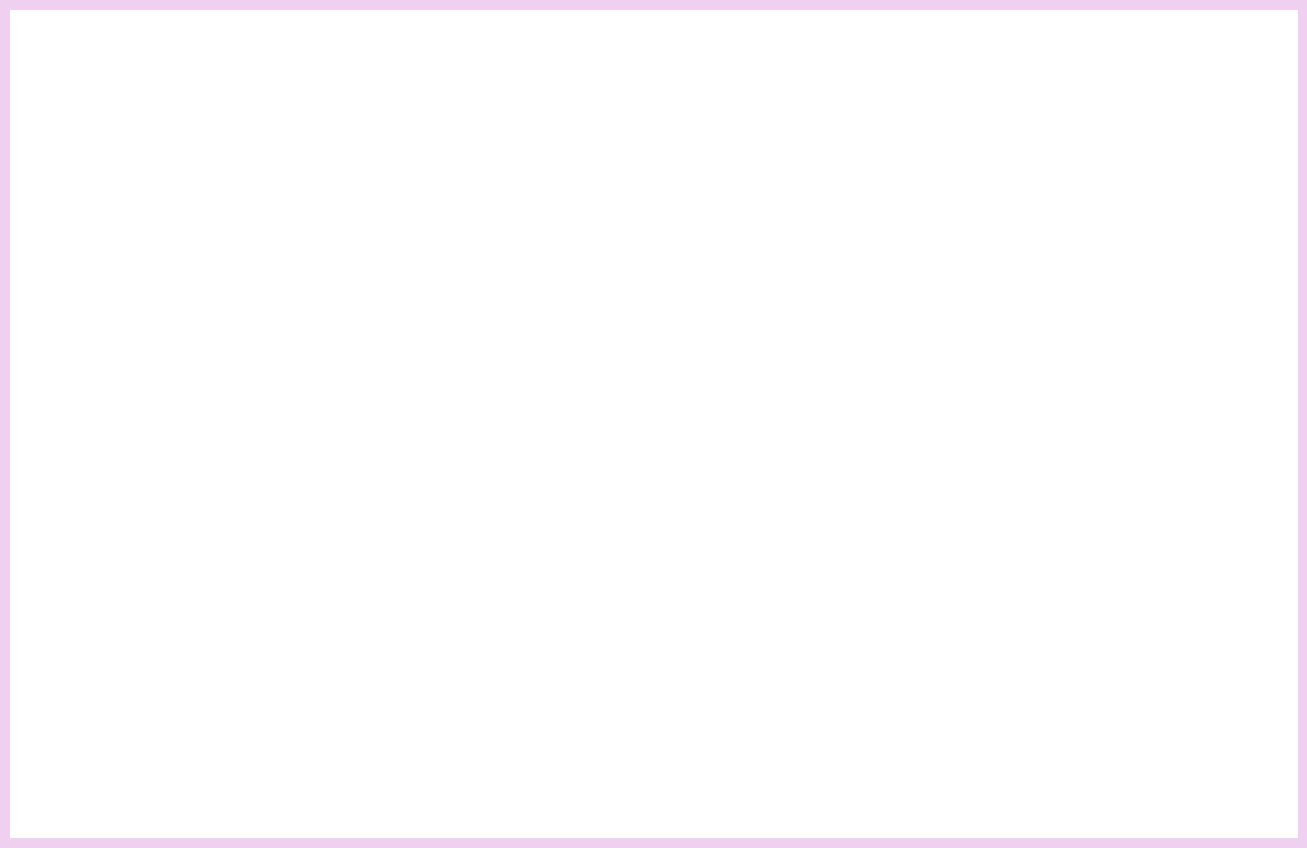

What position from the bottom is 秋雨独酌三首 其三?

9